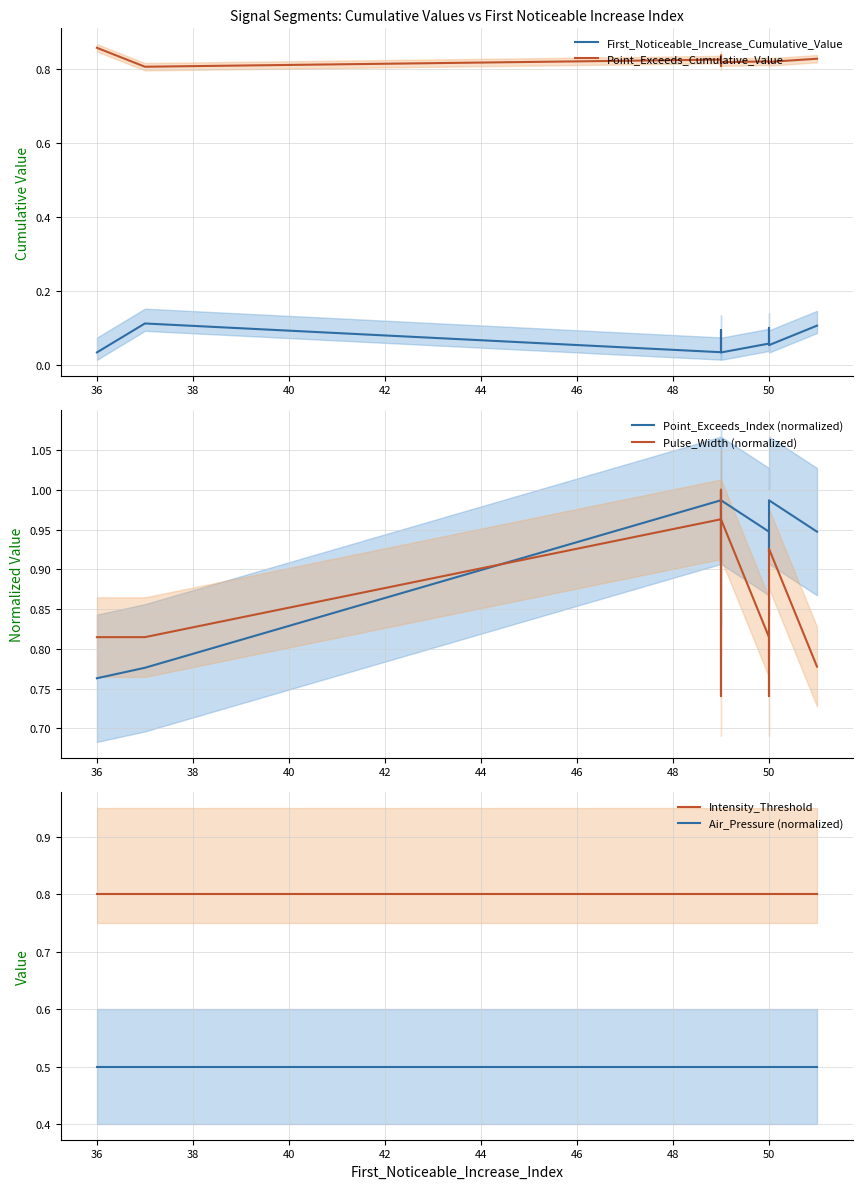

What is the value of the Point_Exceeds_Cumulative_Value point at the 4th from the left?

0.8